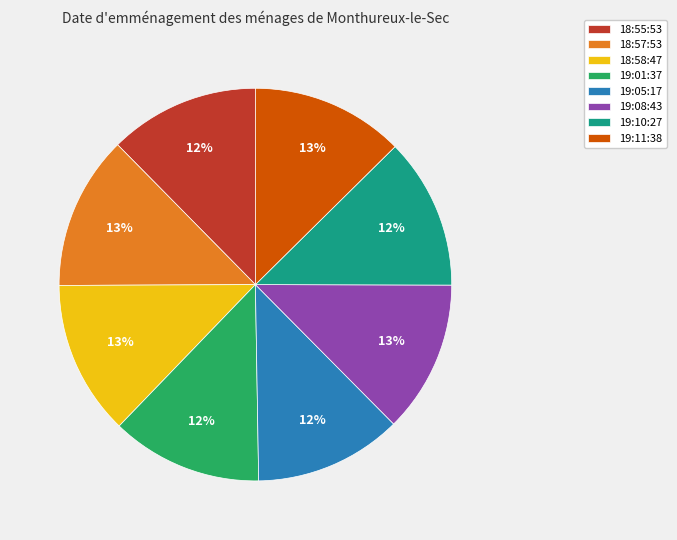

Which has a higher value, 18:58:47 or 19:05:17?

18:58:47